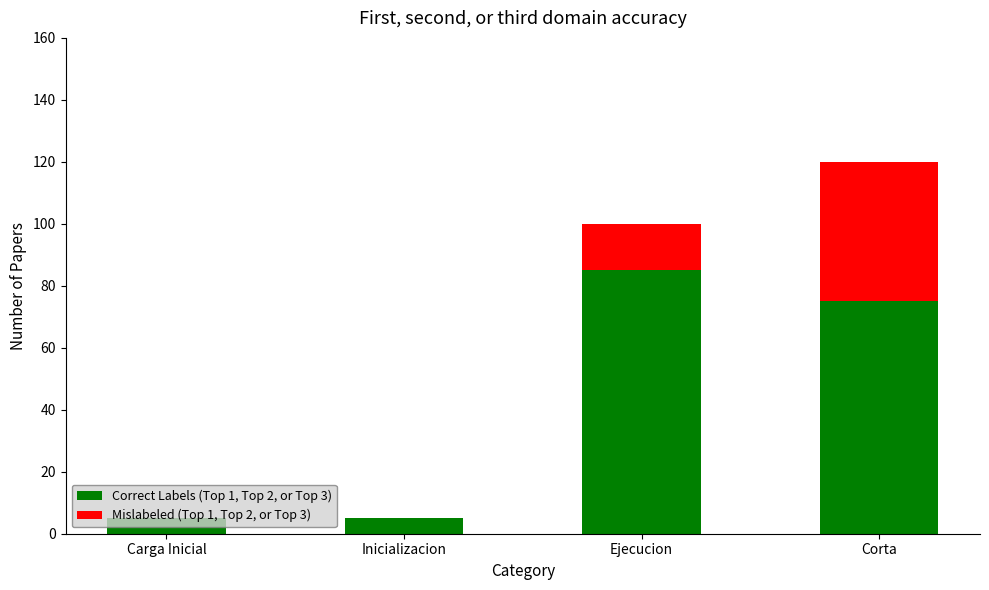

What is the total value across all series at Ejecucion?

100